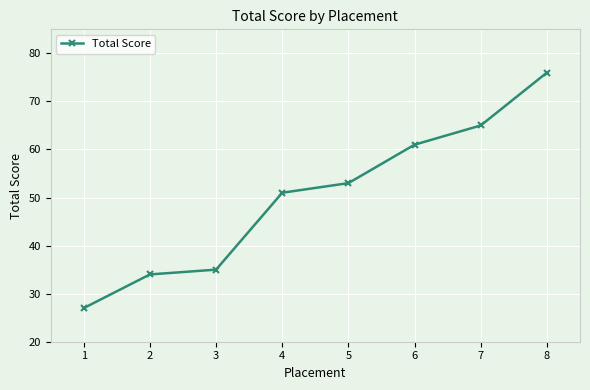

At which category does the chart reach its minimum across all series?

1